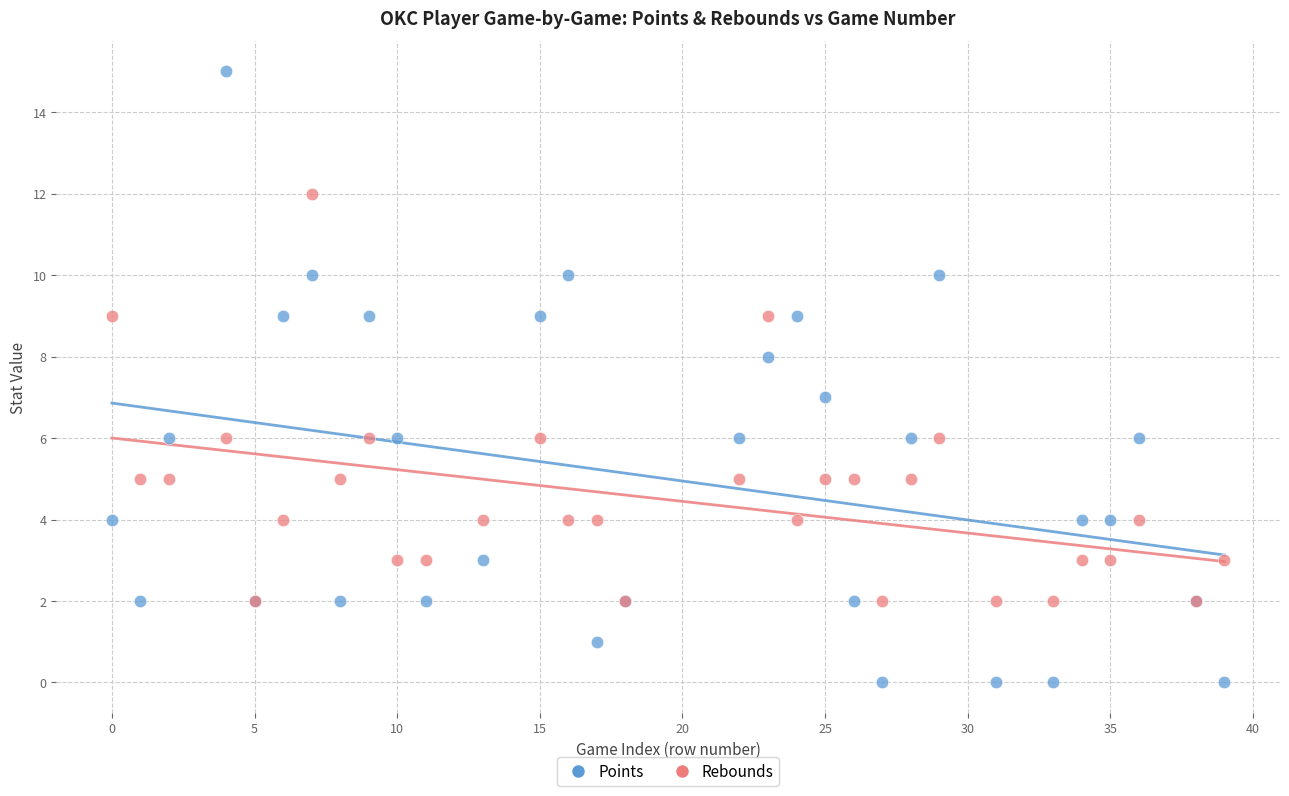

Which series has the widest spread of Y values?

Points